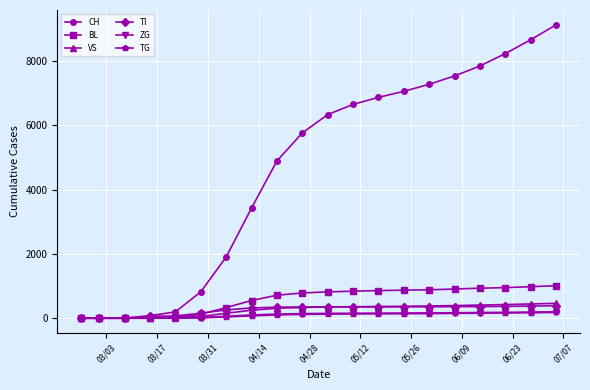

Which series has the largest total across all categories?

CH